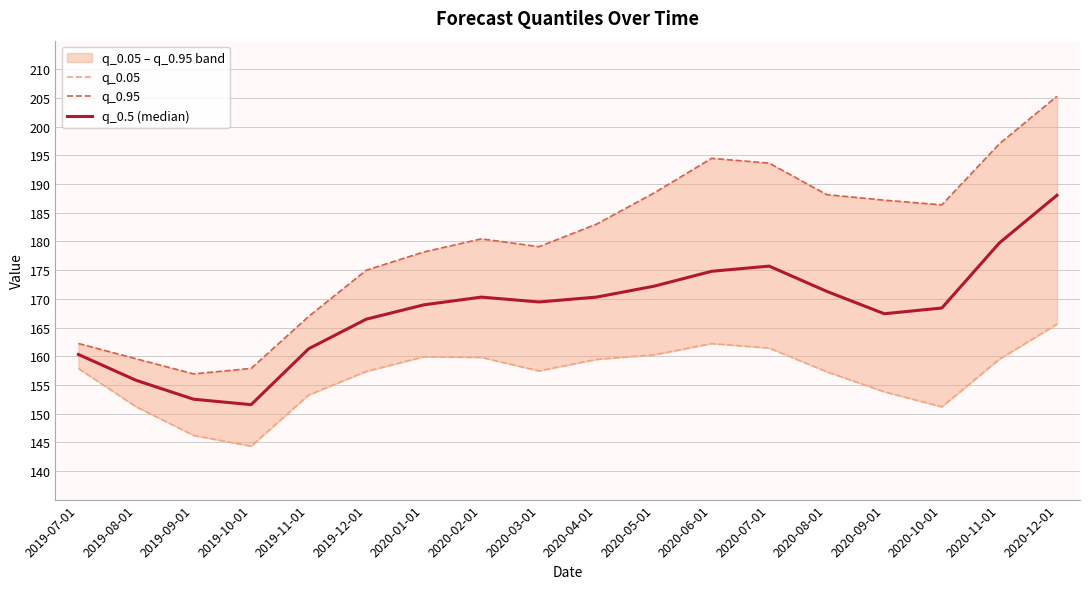

At which label does q_0.05 reach its peak?

2020-12-01